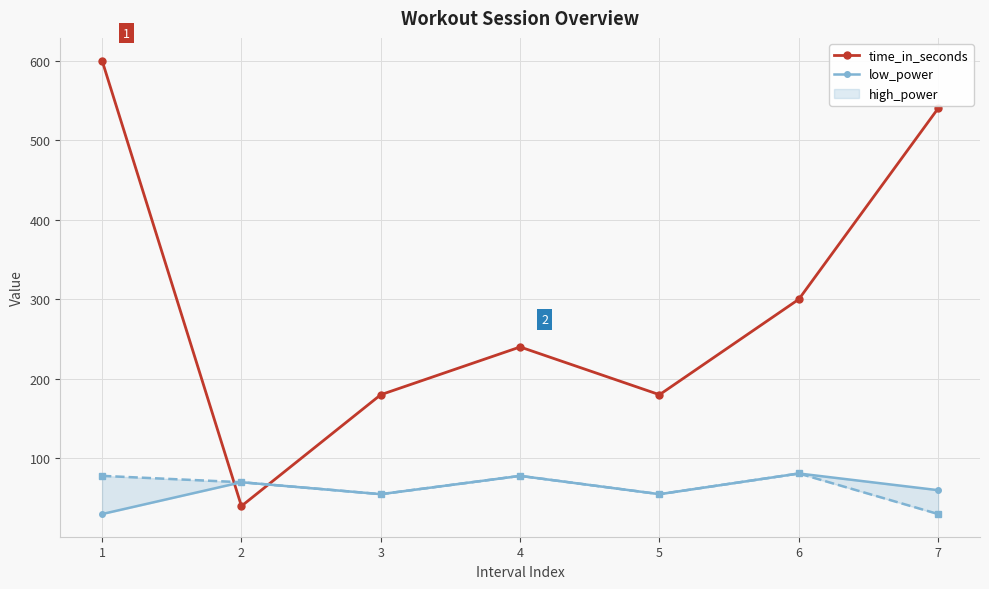

List the series in order of their overall mean, highest first.

time_in_seconds, low_power